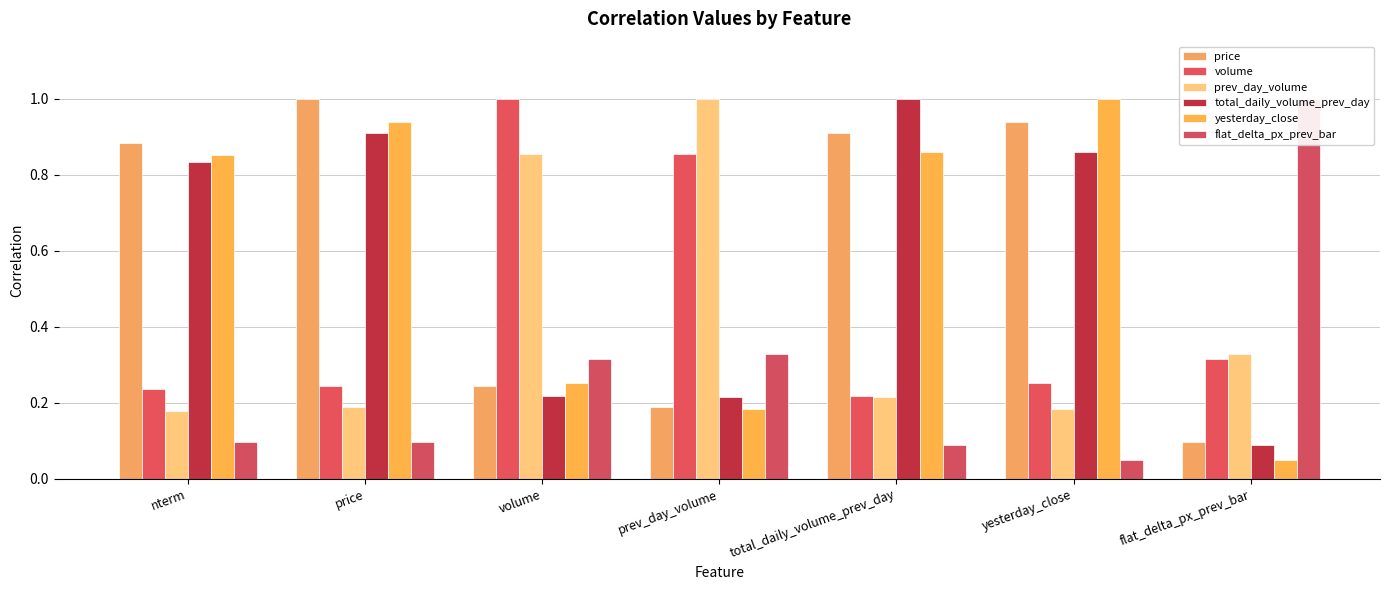

True or false: price has a value of 0.9 at total_daily_volume_prev_day.

True